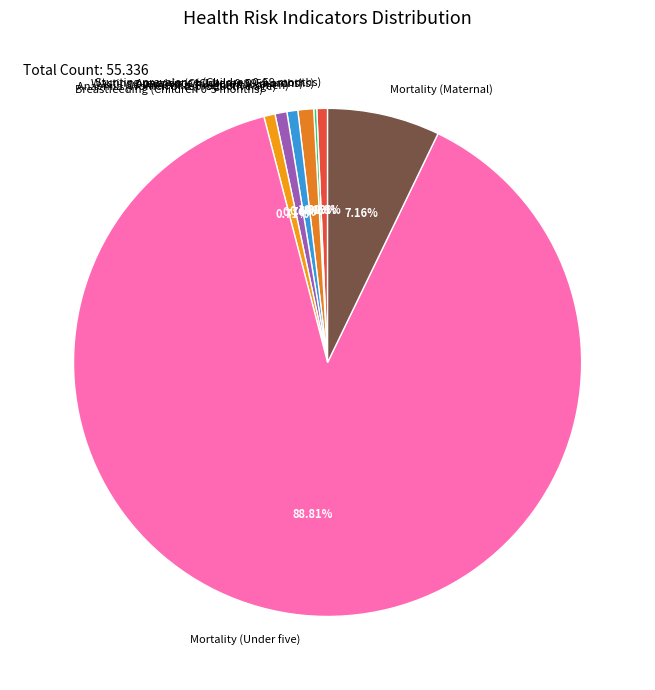

Which has a higher value, Anaemia (Pregnant women) or Mortality (Under five)?

Mortality (Under five)